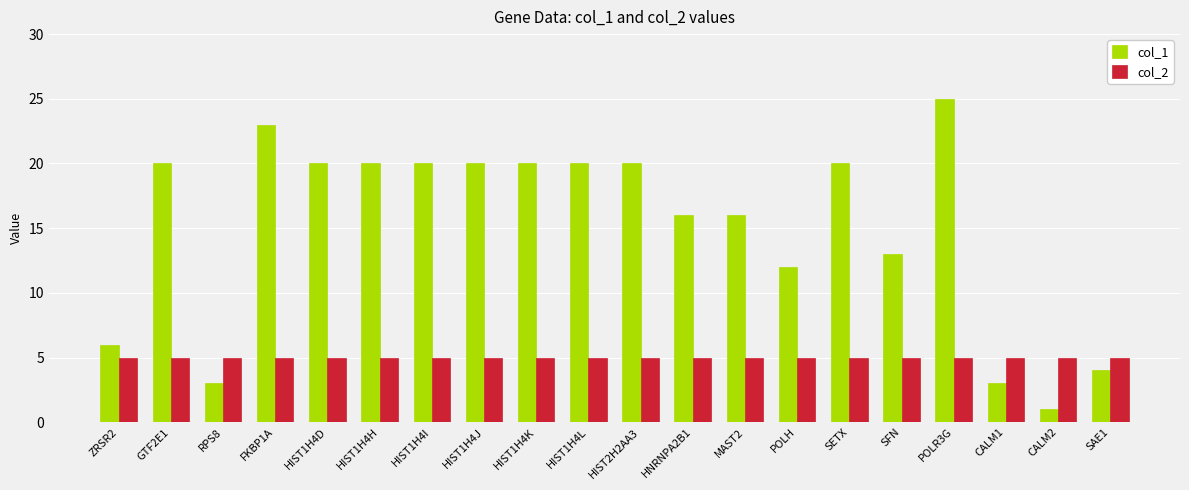

What is the label of the 18th bar from the left?

CALM1